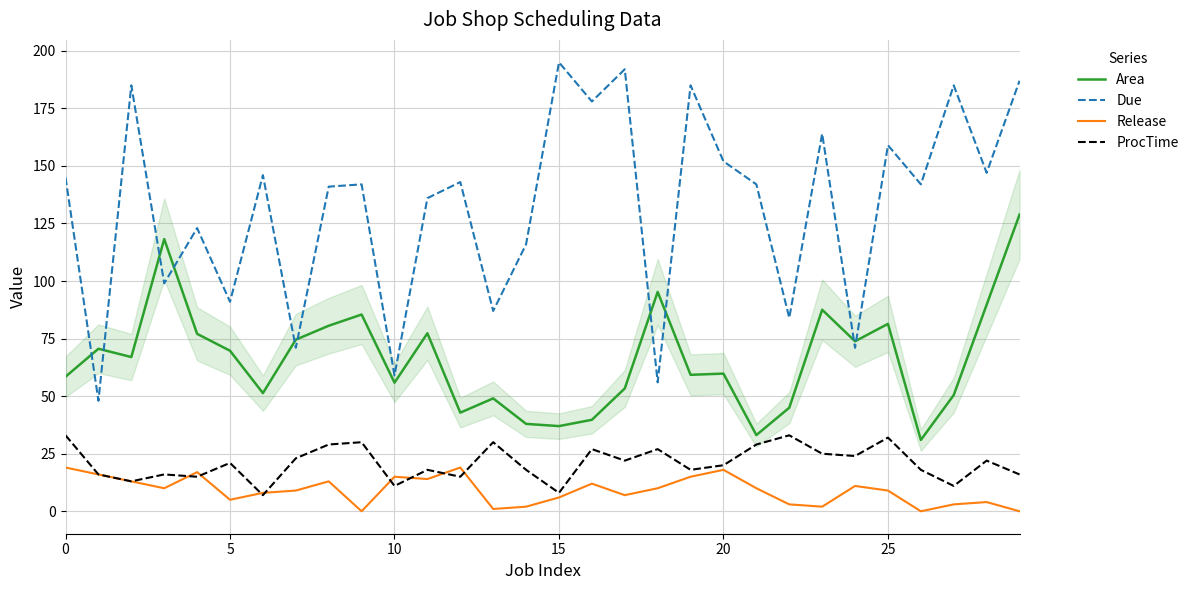

Which series has the largest total across all categories?

Due